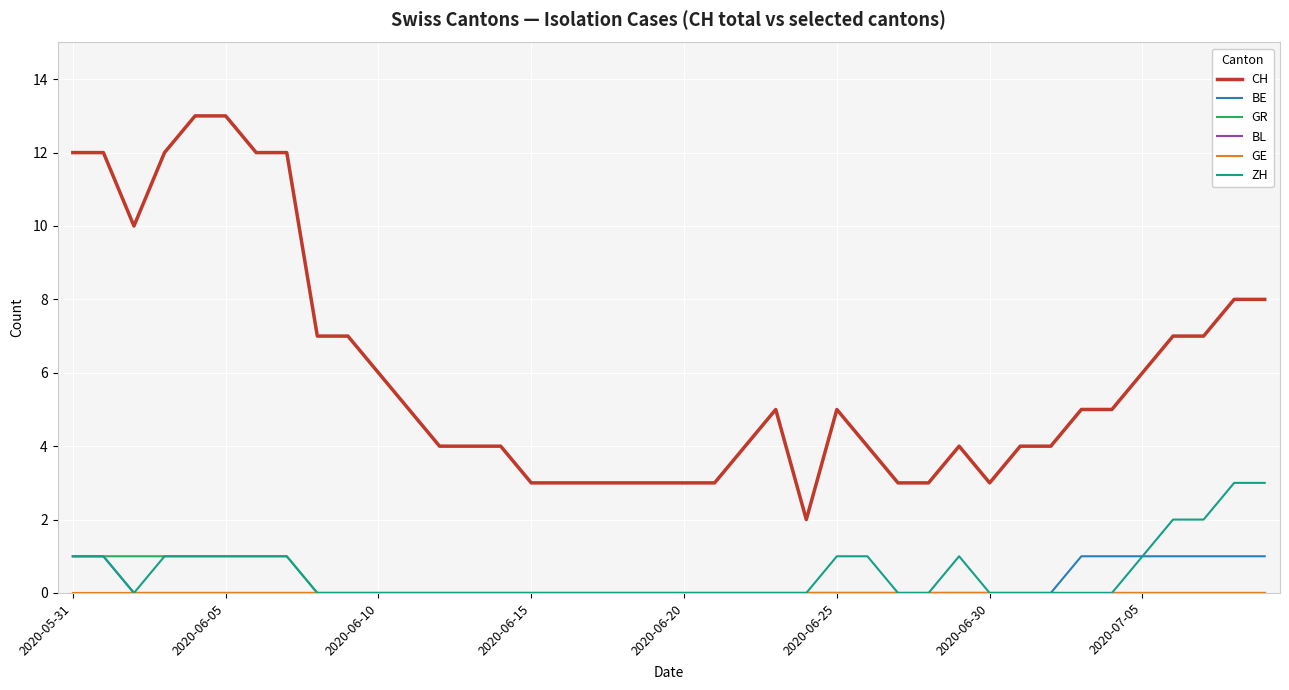

Does the chart have visible grid lines?

Yes